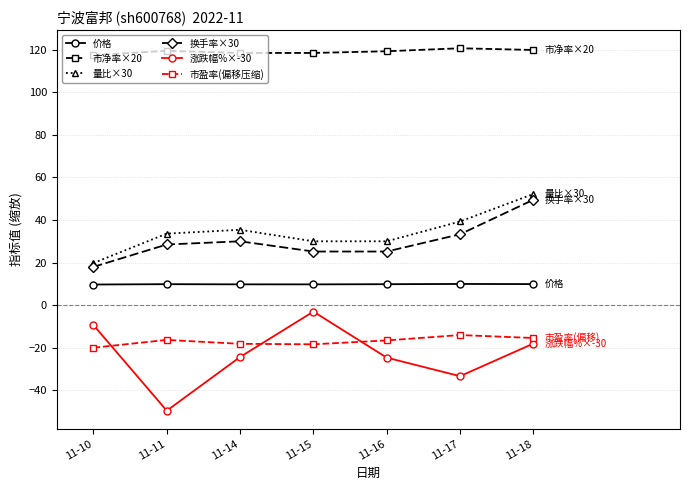

The 市净率×20 series shows 117.4 at 11-10. True or false?

True